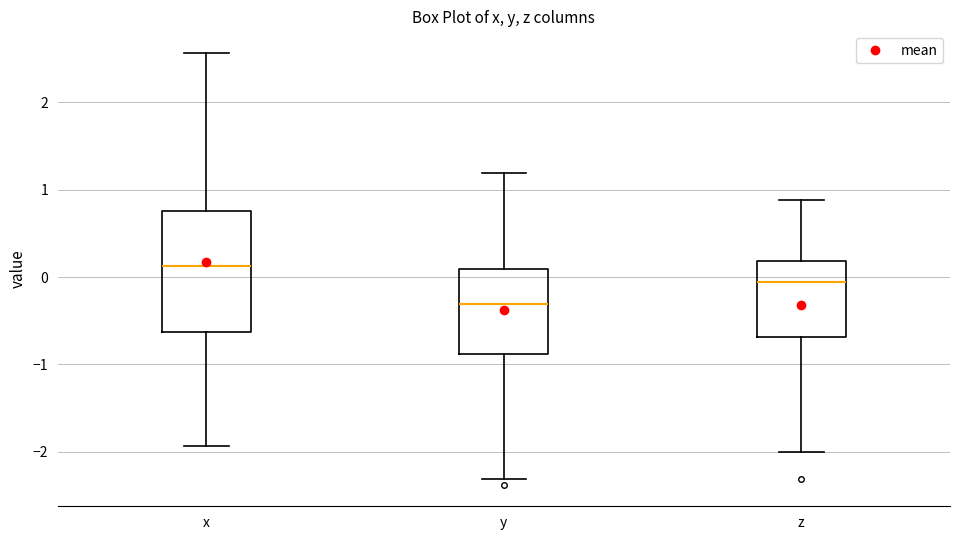

Which box has the highest median line?

x